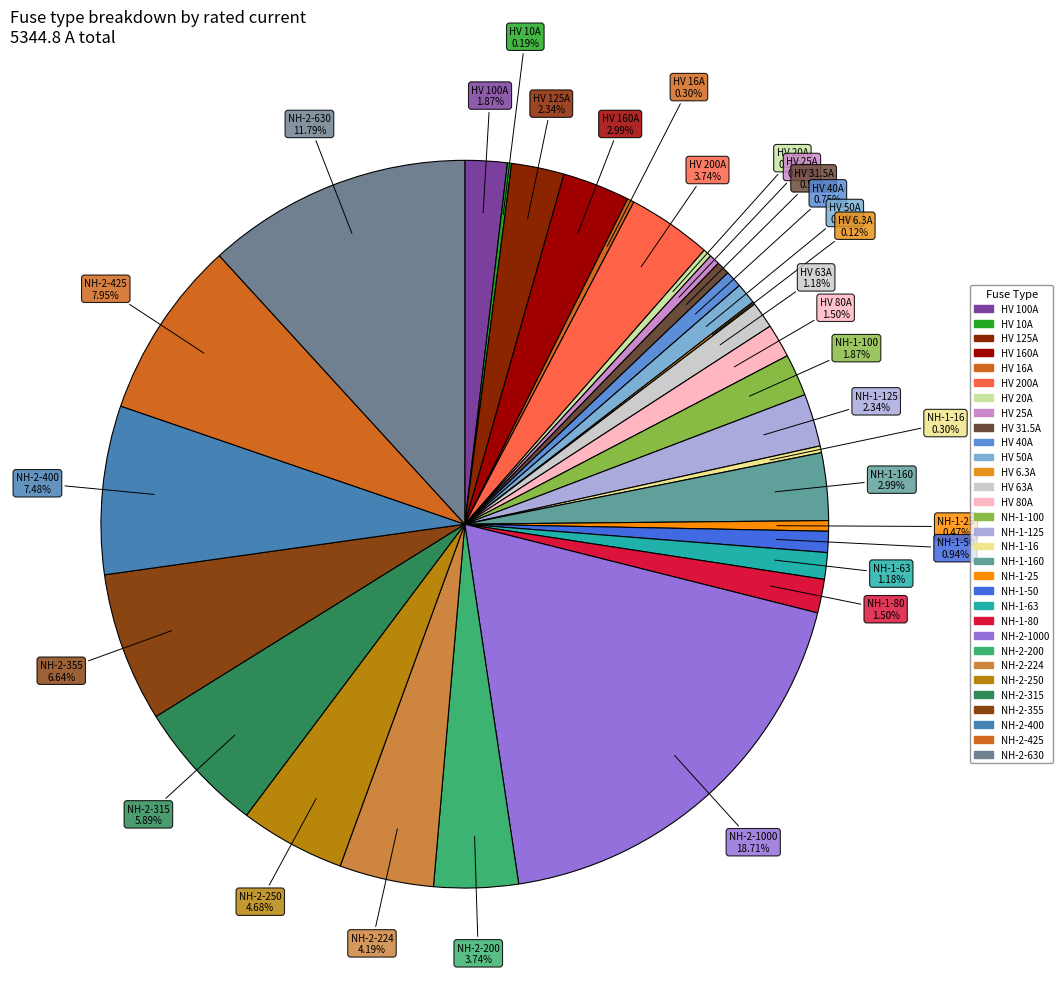

To the nearest percent, what is the average slice percentage?

3%